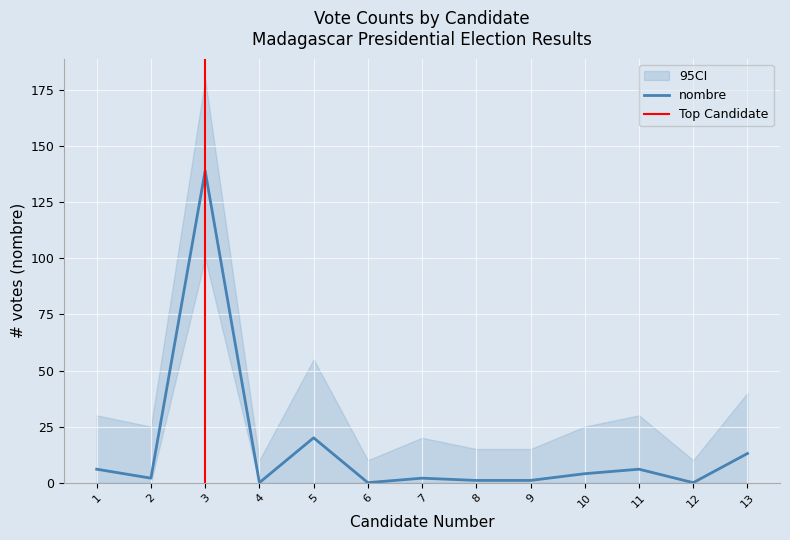

The chart shows a value of 60 at 12. True or false?

False